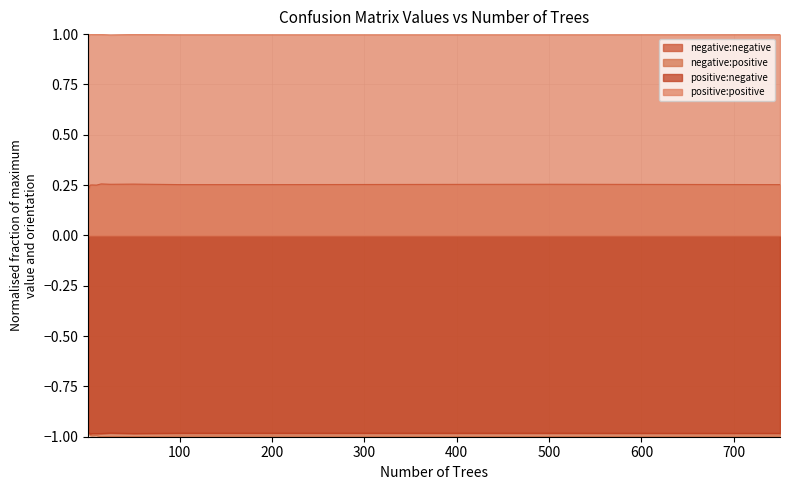

What is the sum of all negative:positive values?

2.7